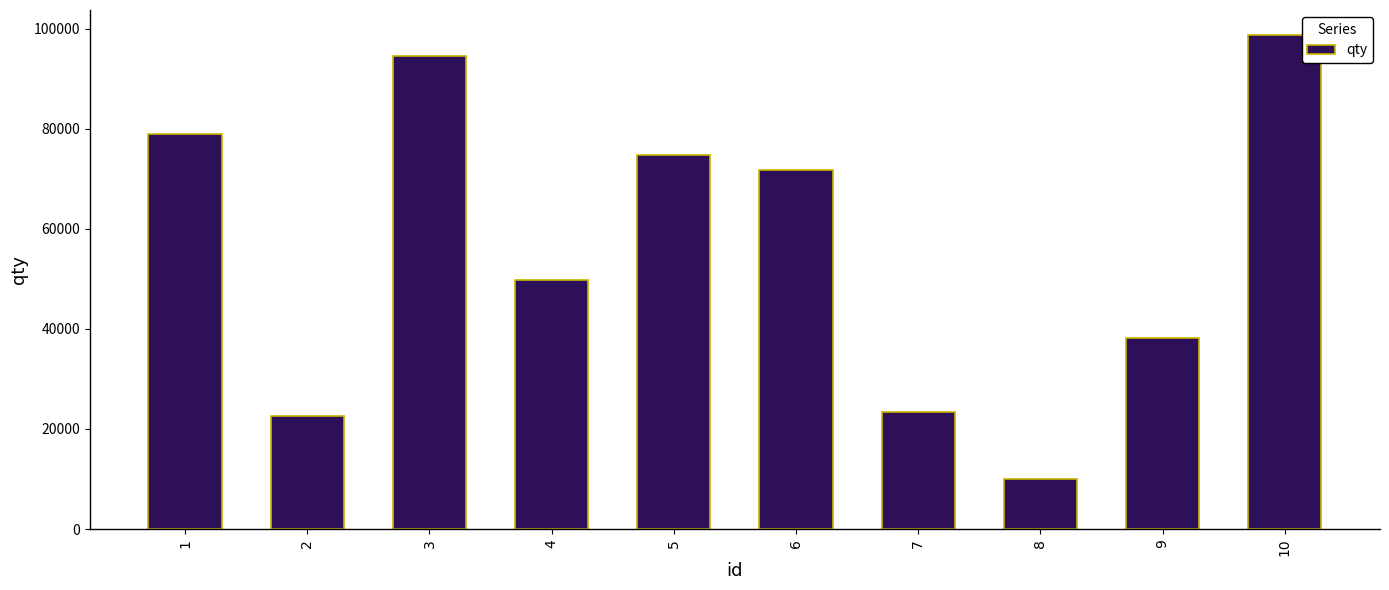

Which has a higher value, 3 or 7?

3